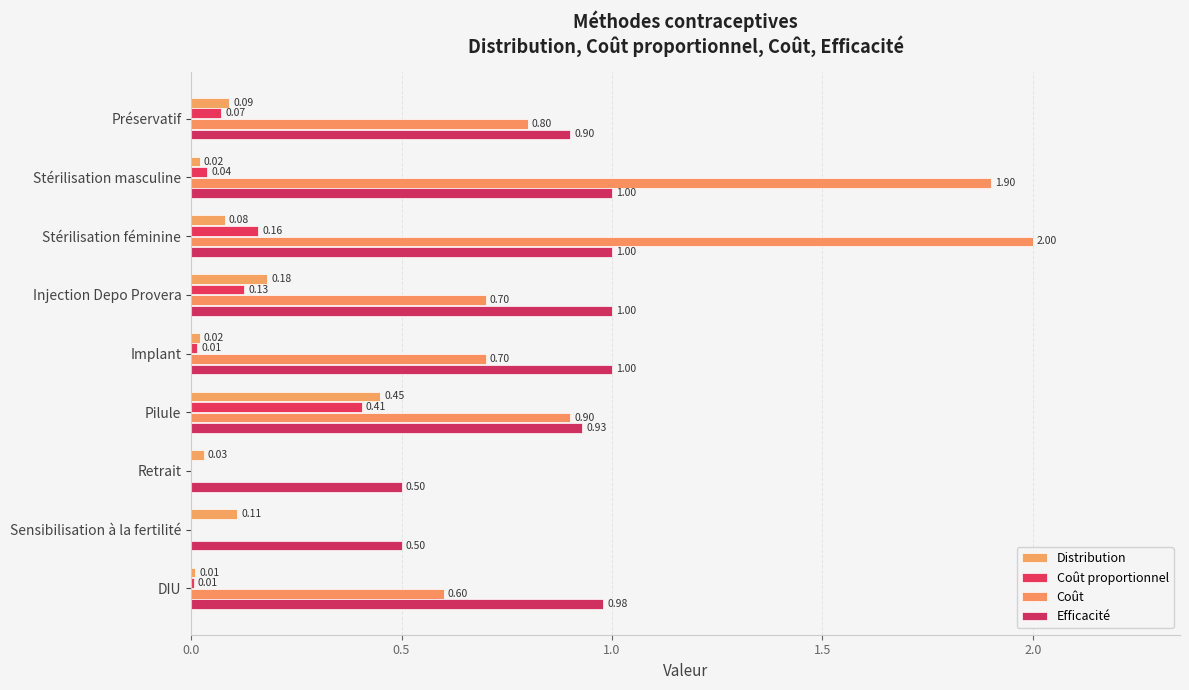

Reading left to right, extract all data points from this chart.

Distribution: 0.1	0.0	0.1	0.2	0.0	0.5	0.0	0.1	0.0
Coût proportionnel: 0.1	0.0	0.2	0.1	0.0	0.4	0.0	0.0	0.0
Coût: 0.8	1.9	2.0	0.7	0.7	0.9	0.0	0.0	0.6
Efficacité: 0.9	1.0	1.0	1.0	1.0	0.9	0.5	0.5	1.0